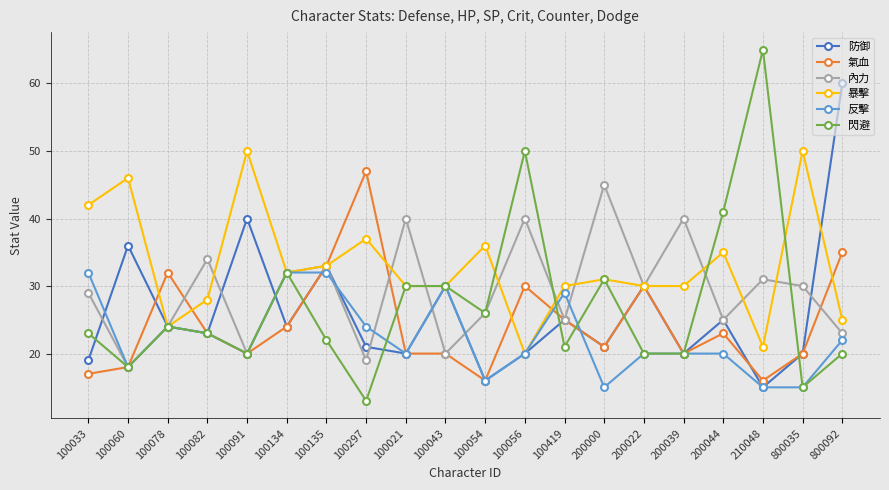

The 反擊 series shows 24 at 200000. True or false?

False